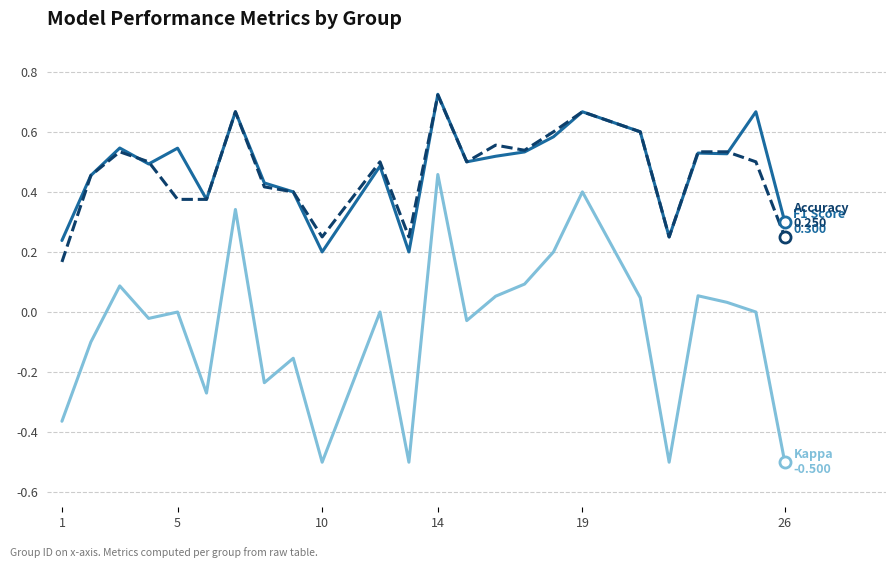

What is the smallest value displayed?

-0.5